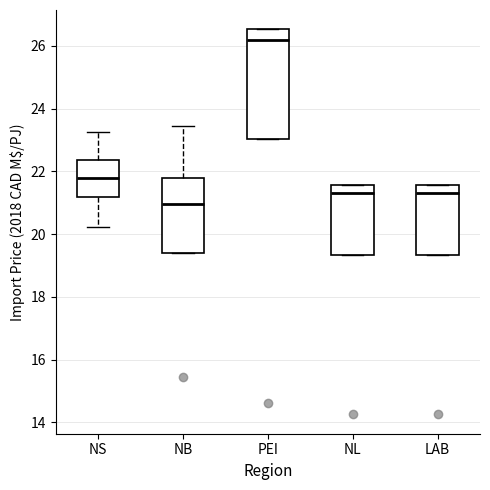

Reading left to right, read every box against the y-axis: the position of its median line, the range the box covers, and the ends of its whiskers. The values are not printed on the chart, so give them approximately, as read against the axis.

NS: median 21.8, box 21.2 to 22.4, whiskers 20.2 to 23.2
NB: median 21.0, box 19.4 to 21.8, whiskers 19.4 to 23.4
PEI: median 26.2, box 23.0 to 26.6, whiskers 23.0 to 26.6
NL: median 21.4, box 19.4 to 21.6, whiskers 19.4 to 21.6
LAB: median 21.4, box 19.4 to 21.6, whiskers 19.4 to 21.6